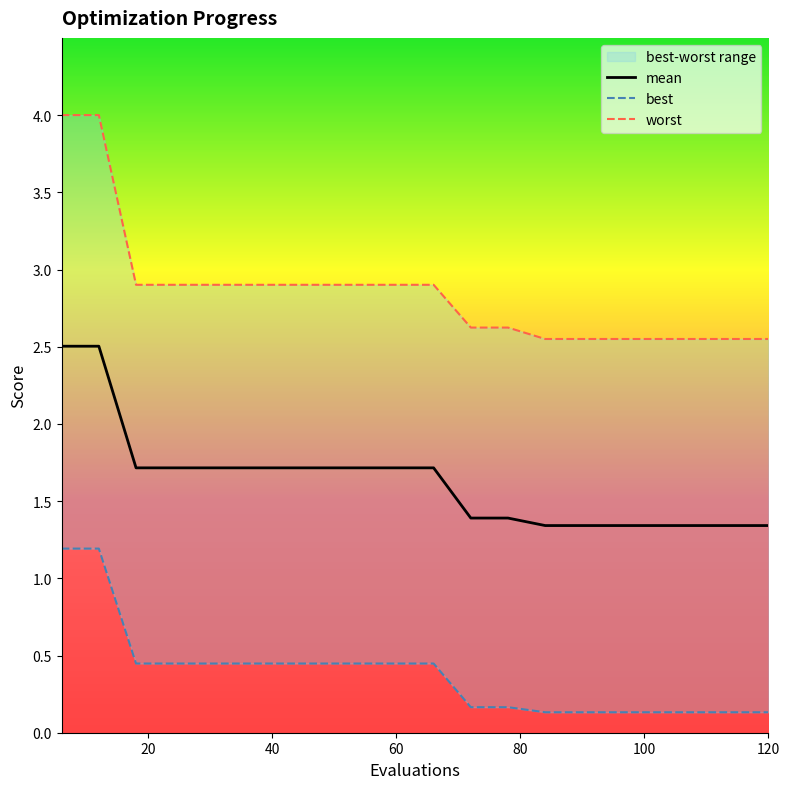

What is the maximum value for mean?

2.5